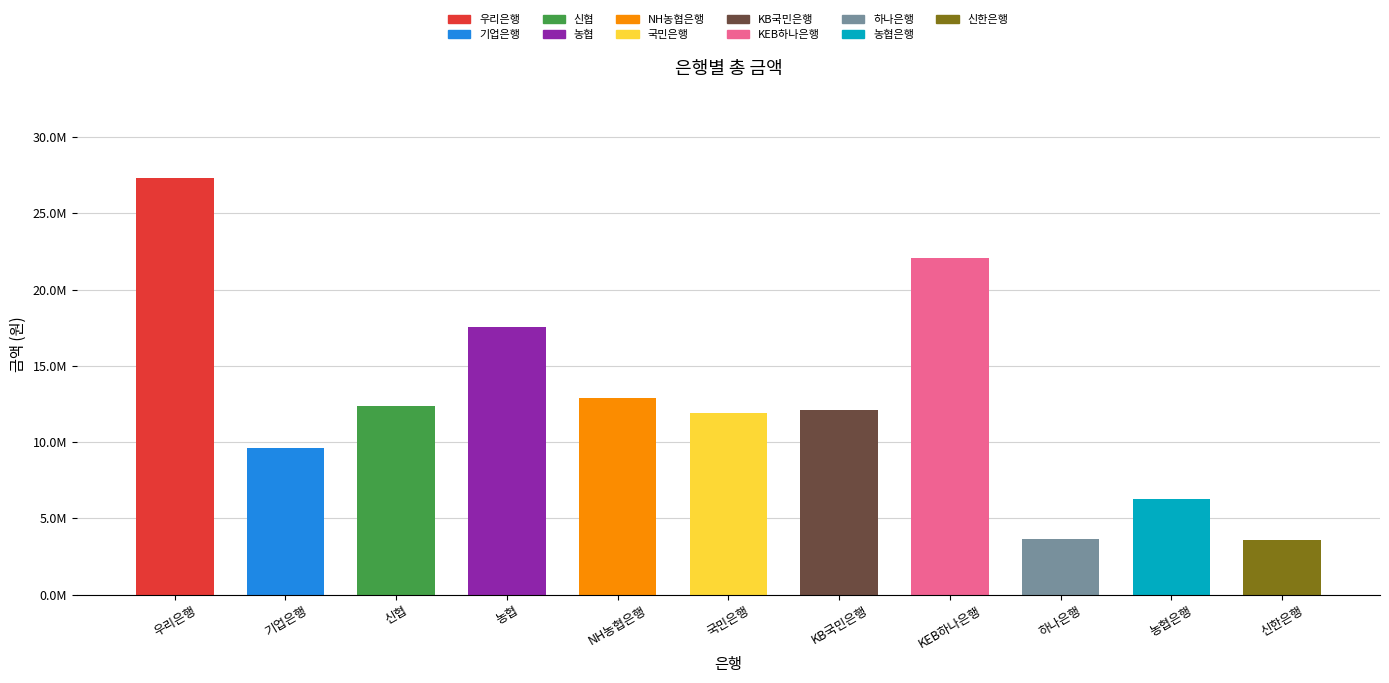

At which label is the value closest to 15464000?

농협